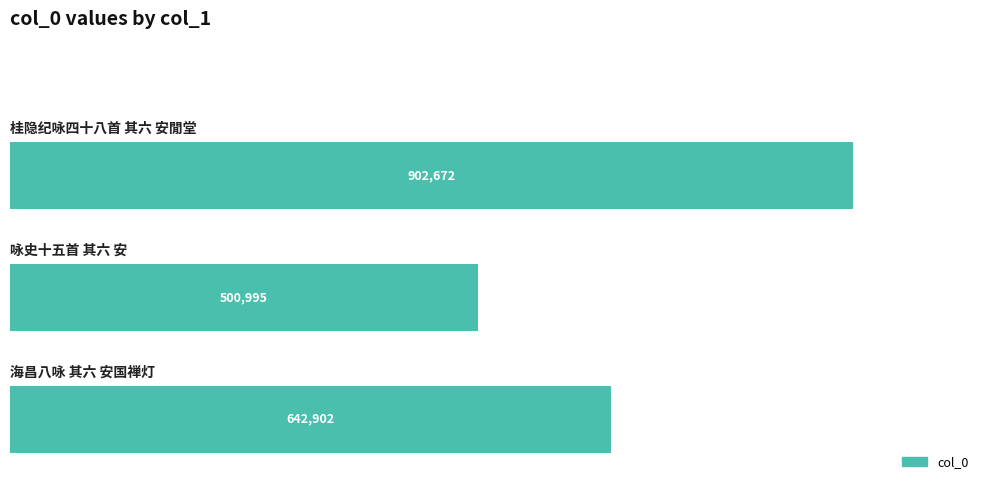

Does the chart contain any negative values?

No